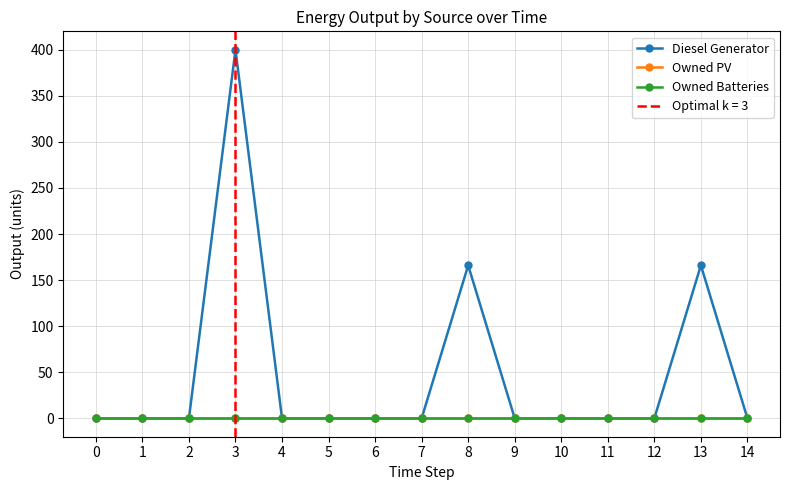

Rank the series by their maximum value, from highest to lowest.

Diesel Generator, Owned PV, Owned Batteries